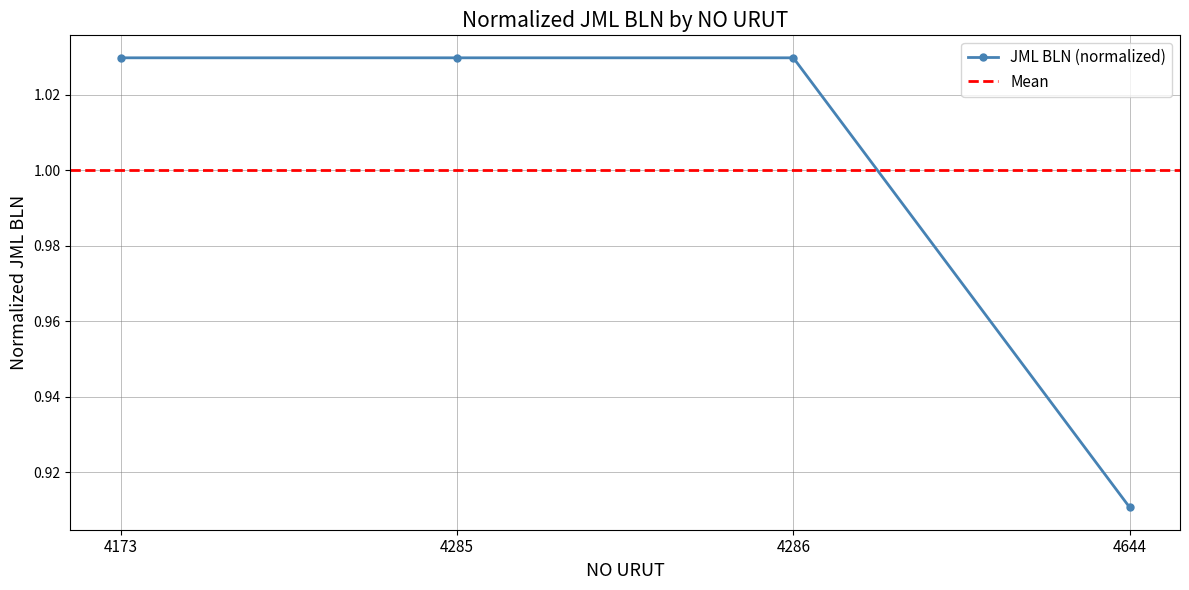

List the labels in order of value, smallest first.

4644, 4173, 4285, 4286